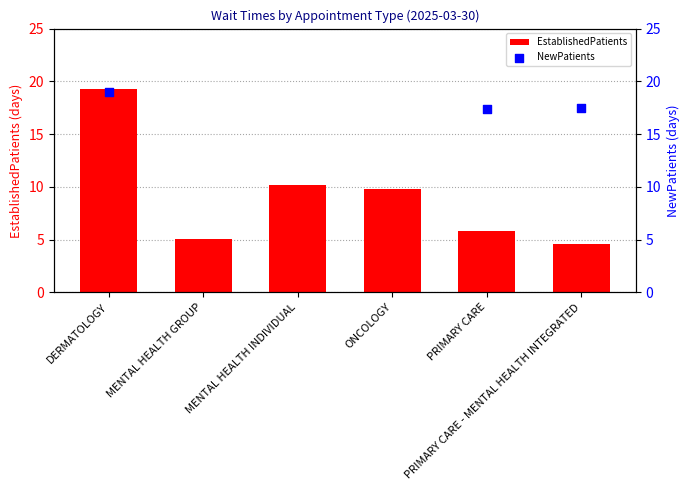

What is the change in value from MENTAL HEALTH INDIVIDUAL to ONCOLOGY?

-0.4